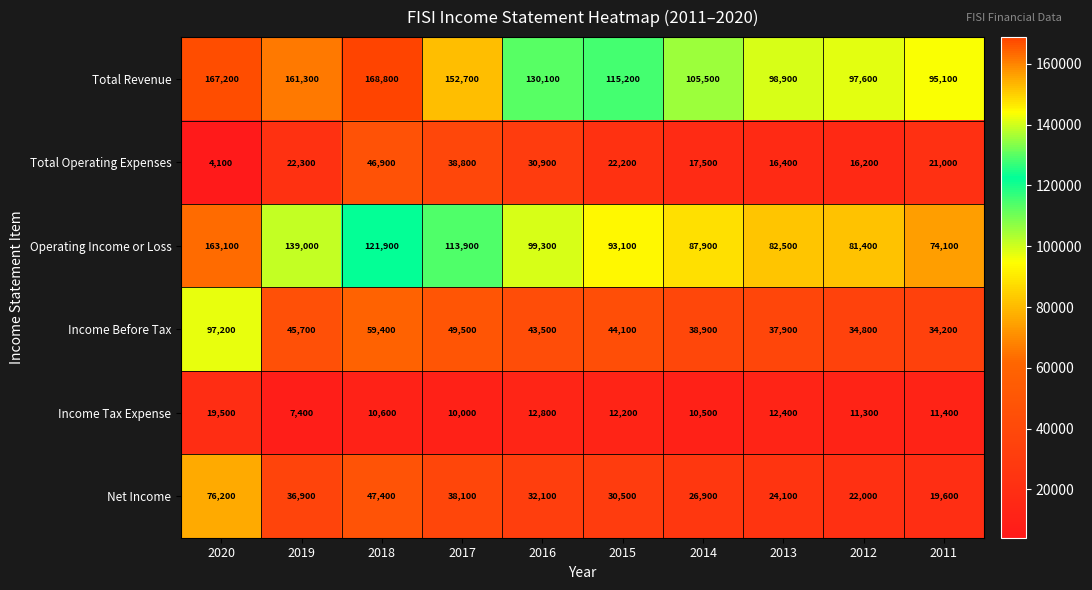

True or false: Operating Income or Loss has a value of 273449 at 2020.

False